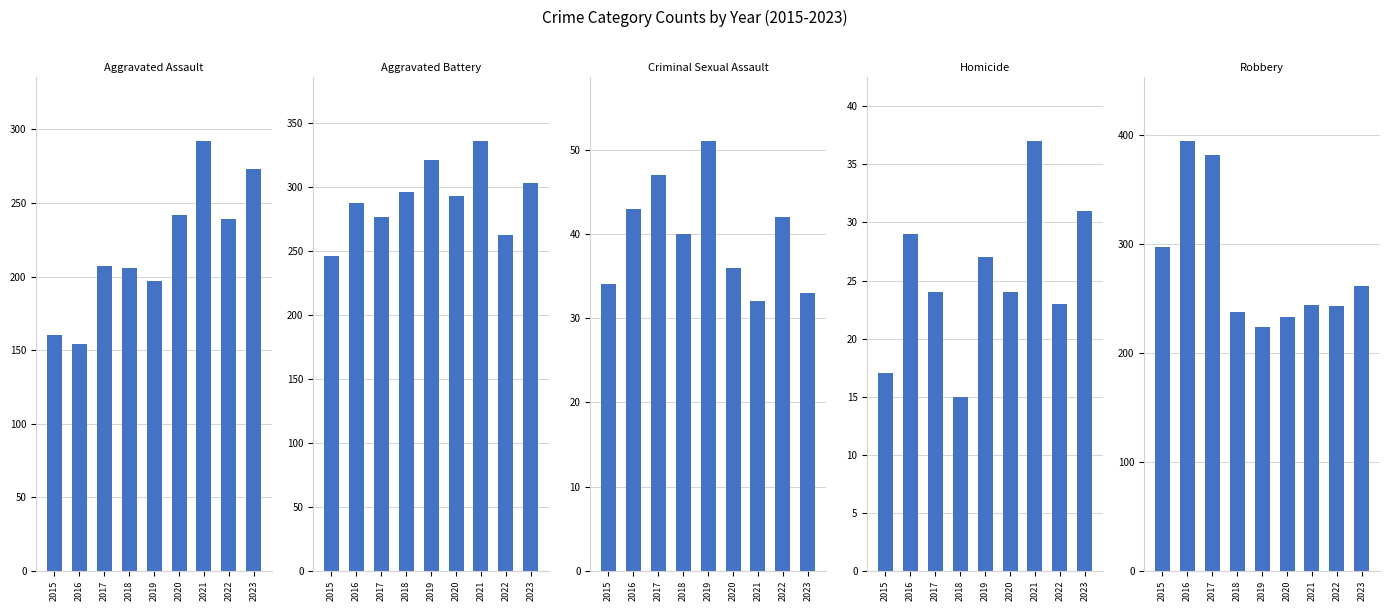

At which label does Criminal Sexual Assault first exceed 40?

2016